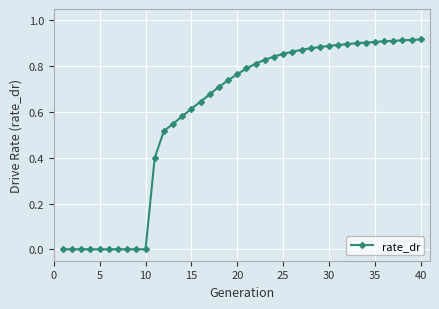

What is the sum of all values?

23.8